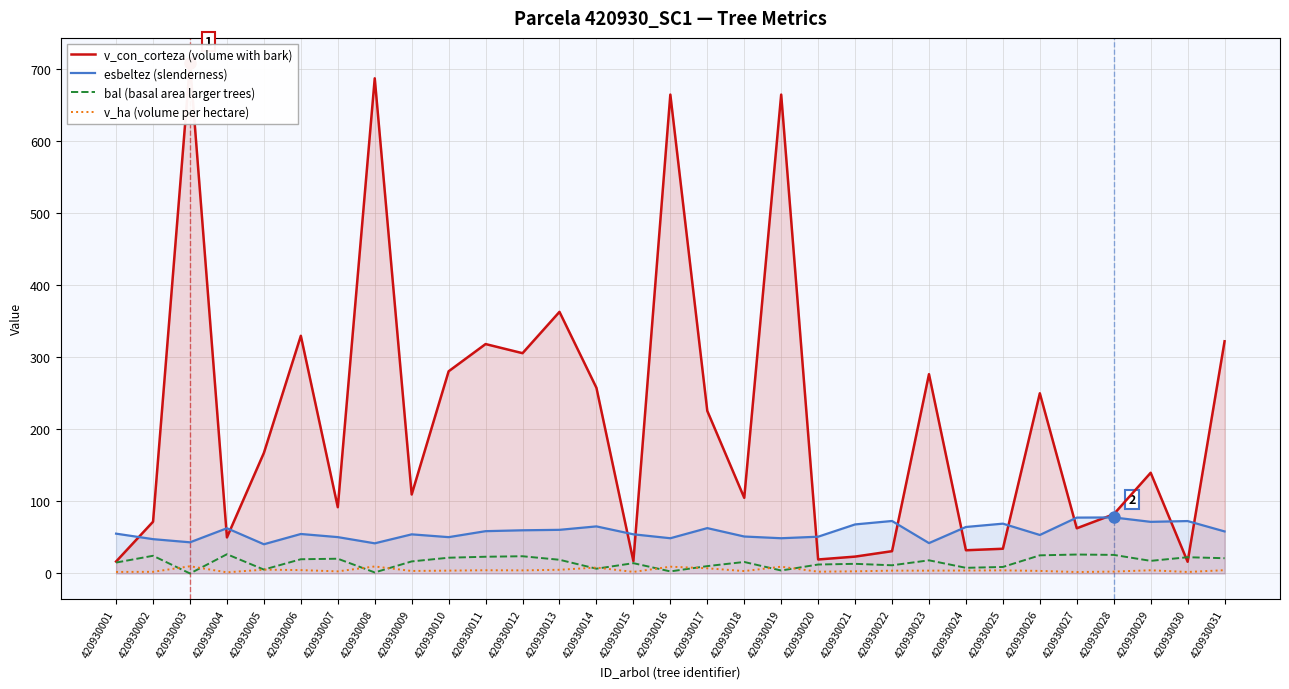

What value does the v_ha (volume per hectare) series have at 420930030?

2.1